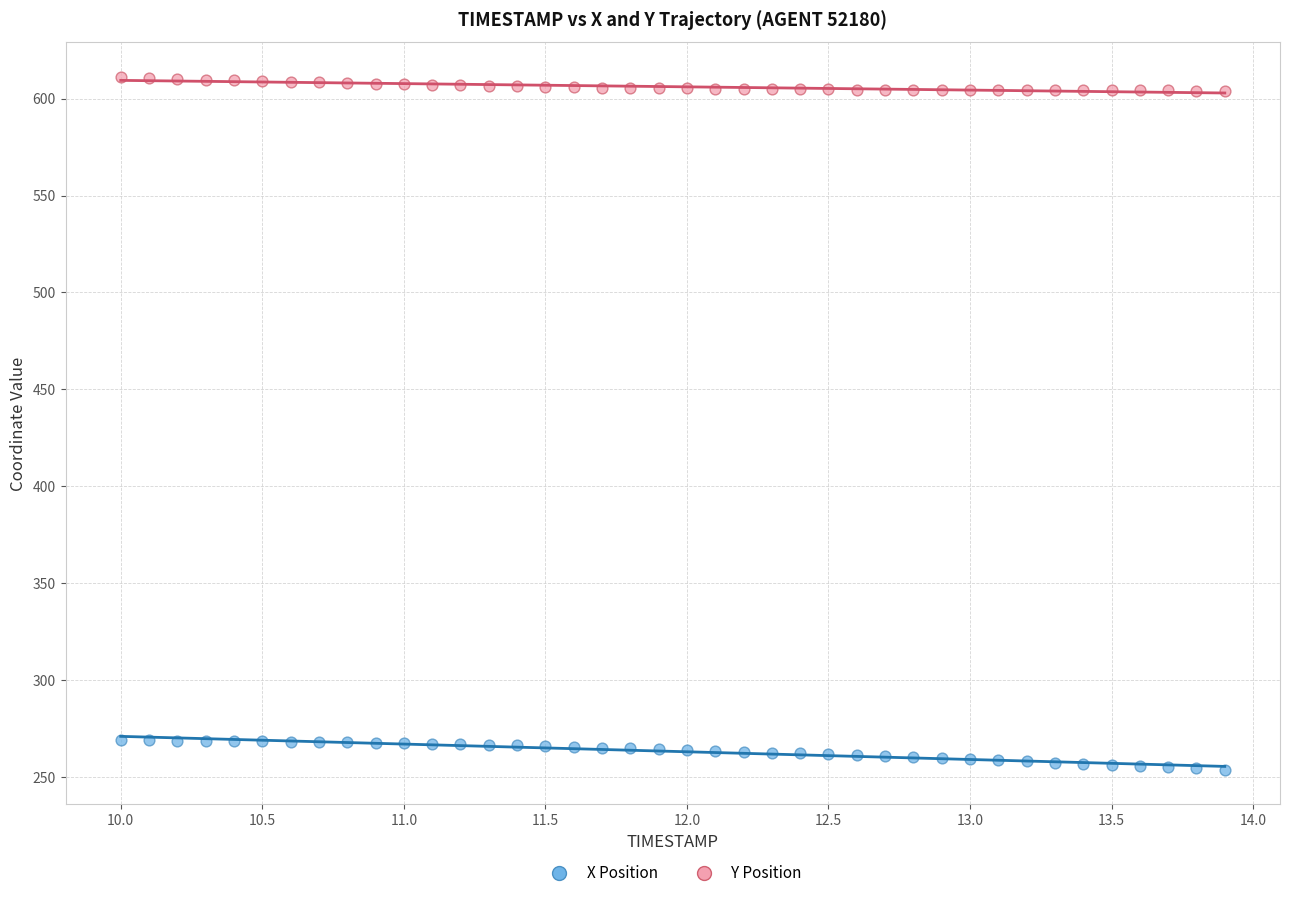

Across all data points, what is the range of Y values (max minus min)?

357.5